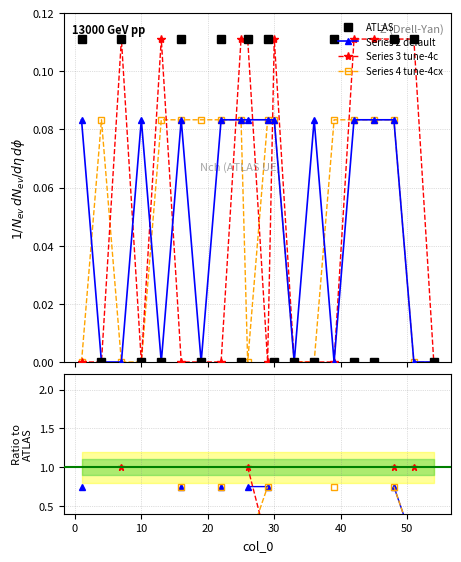

Which series has the widest spread of values?

Series 3 tune-4c